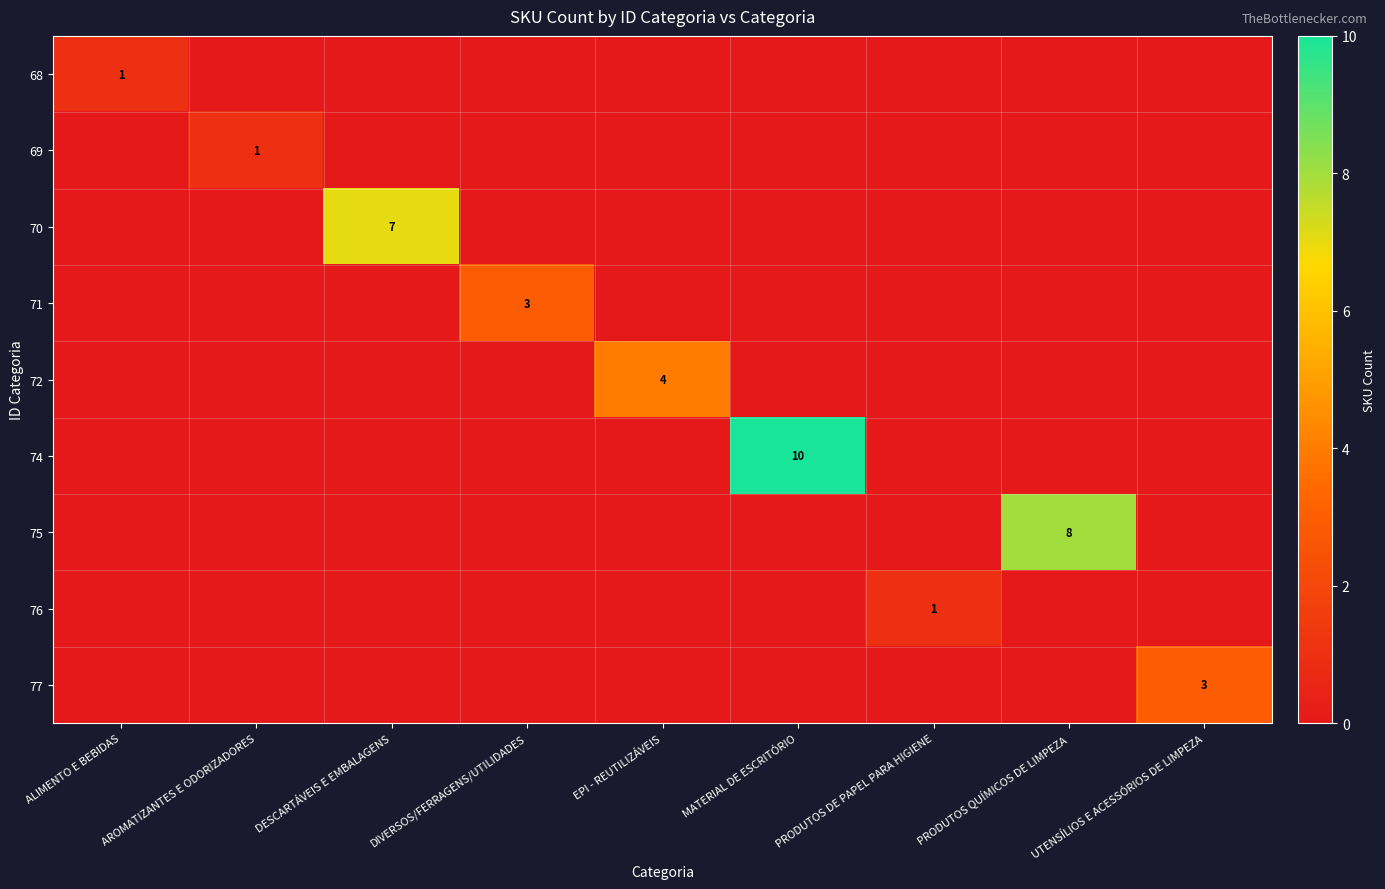

What is the greatest value displayed?

10